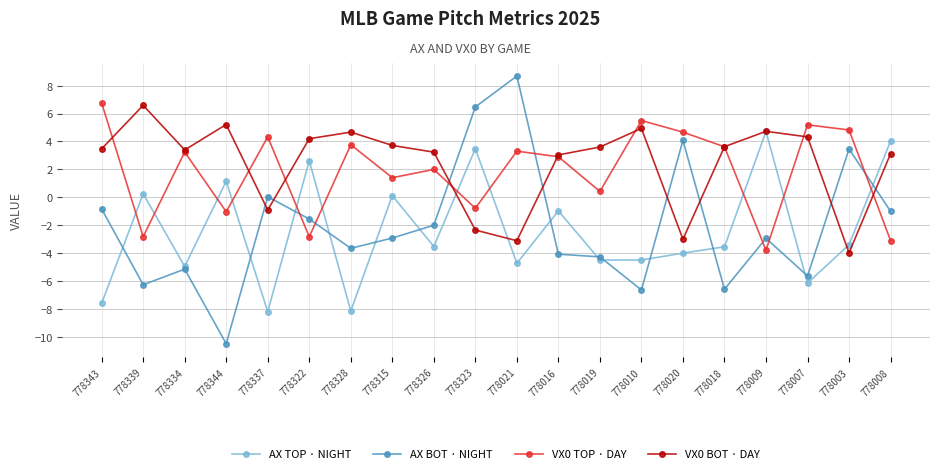

What is the difference between the maximum and minimum values in the AX TOP · NIGHT series?

12.9